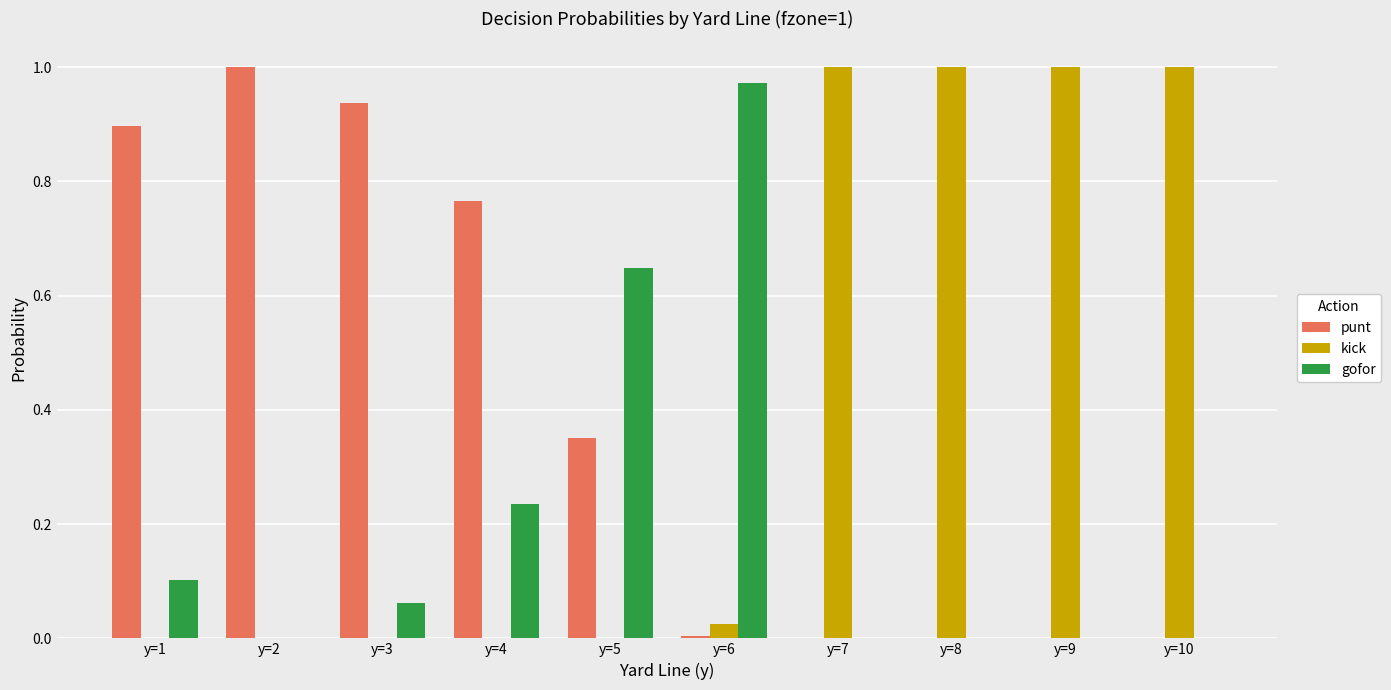

The kick series shows 1.5 at y=10. True or false?

False